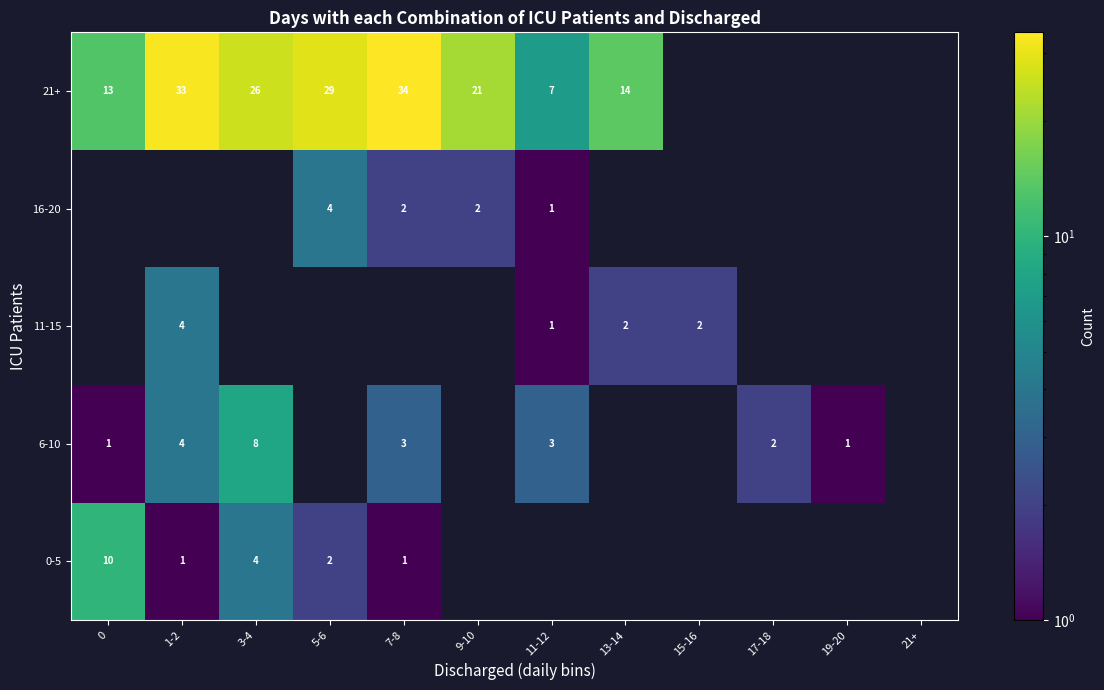

What is the difference between the 0-5 values at 0 and 5-6?

8